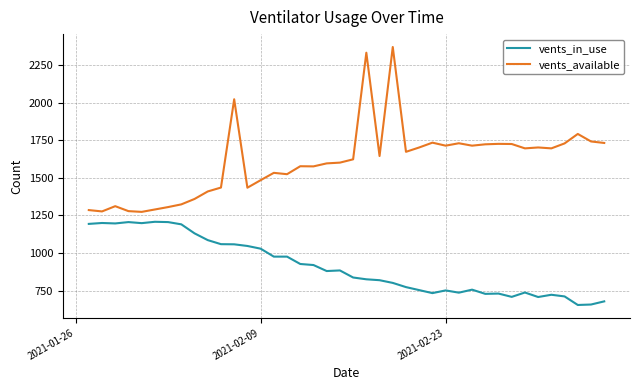

How many series are shown in this chart?

2